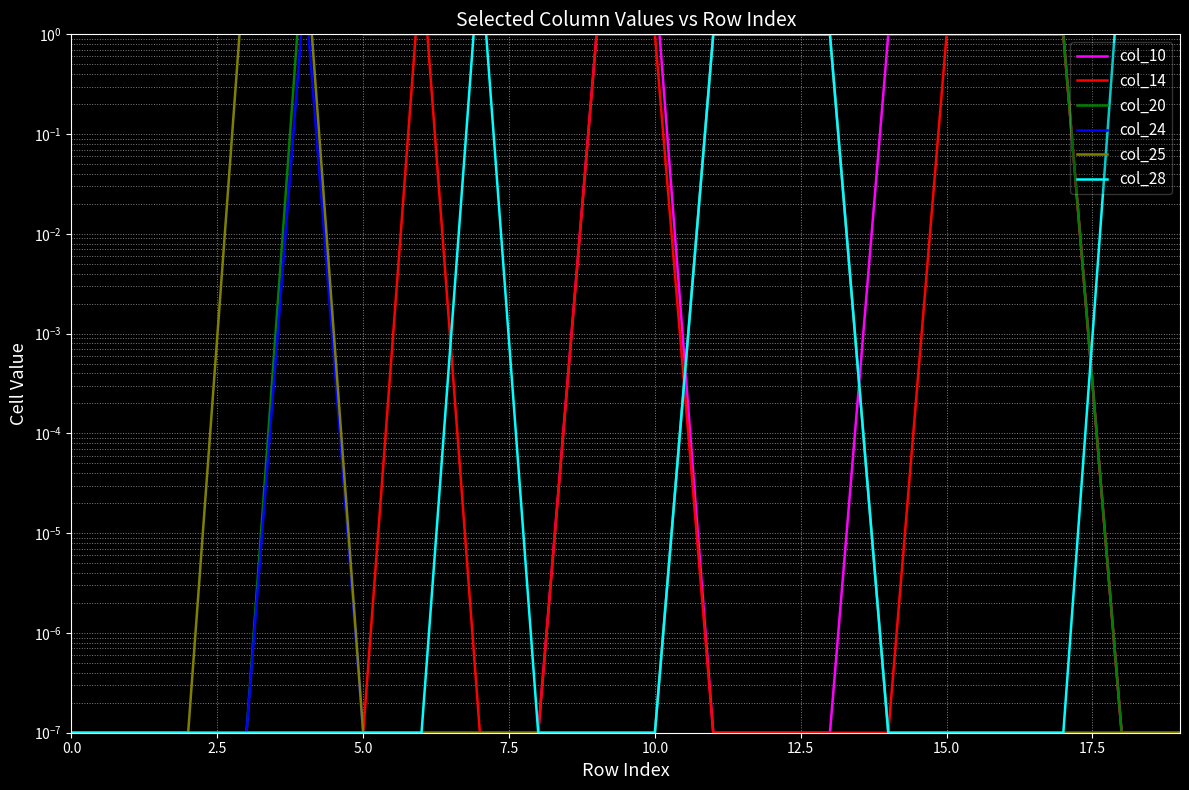

True or false: col_24 has more than 0 points higher than both neighbors.

True